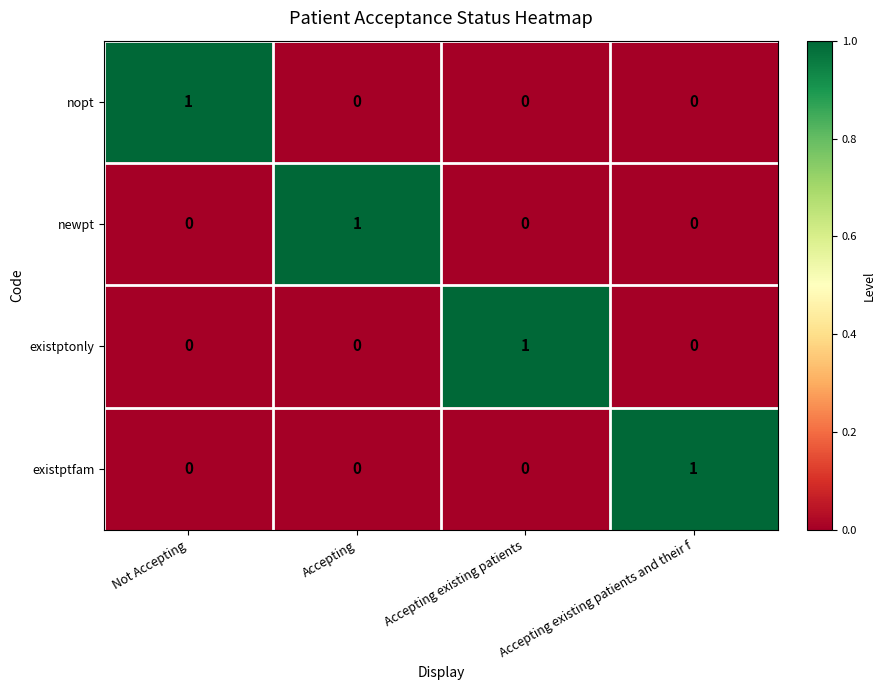

Which category has the highest value in the existptfam series?

Accepting existing patients and their f